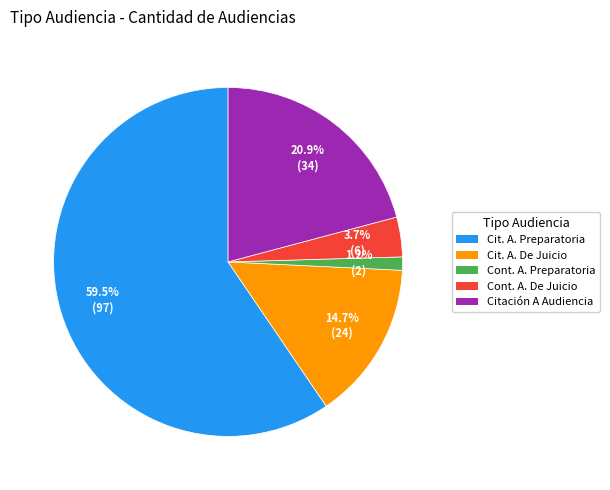

Is there a majority slice in this chart?

Yes